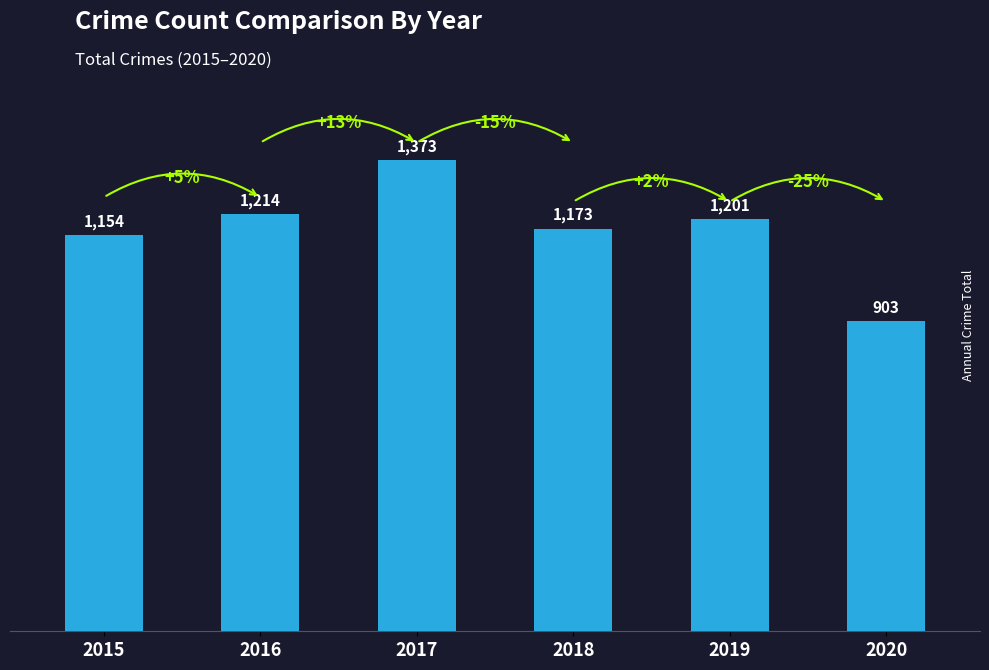

Reading left to right, transcribe all the data shown in this chart.

2015=1154	2016=1214	2017=1373	2018=1173	2019=1201	2020=903